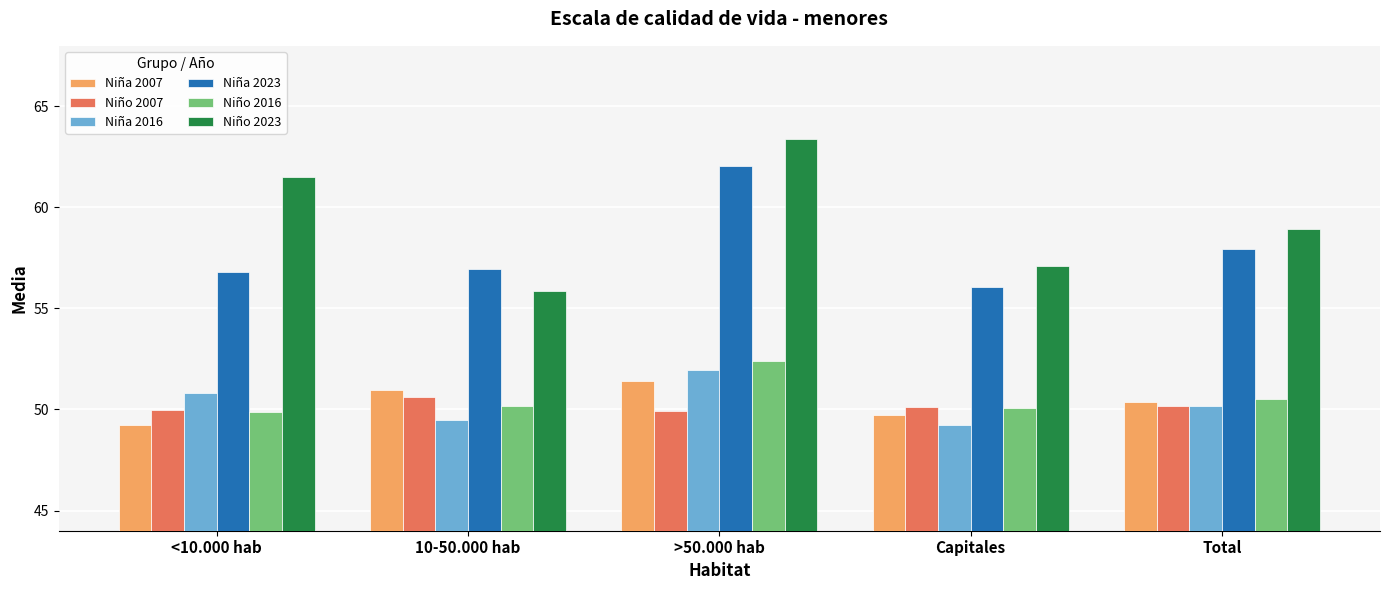

At how many categories does at least one series exceed 50?

5